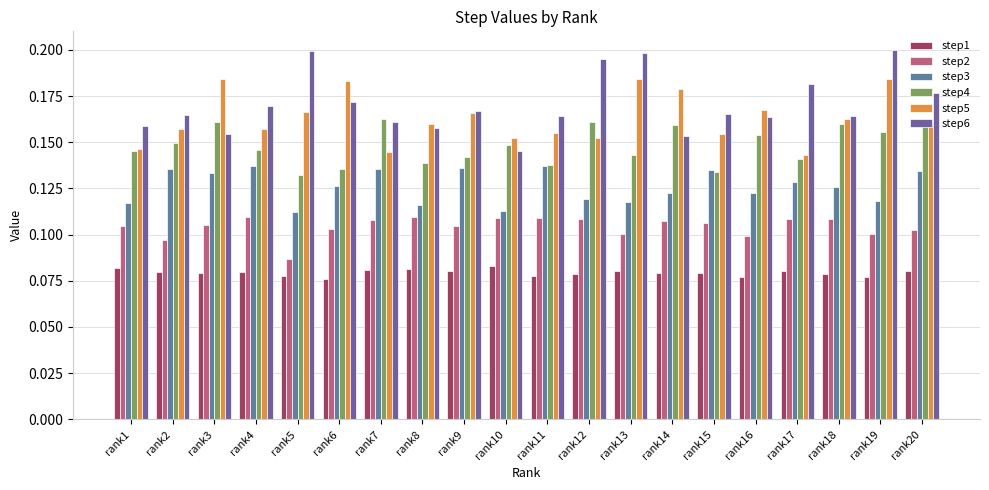

Rank the categories by step3 value from lowest to highest.

rank5, rank10, rank8, rank1, rank13, rank19, rank12, rank14, rank16, rank18, rank6, rank17, rank3, rank20, rank15, rank7, rank2, rank9, rank11, rank4